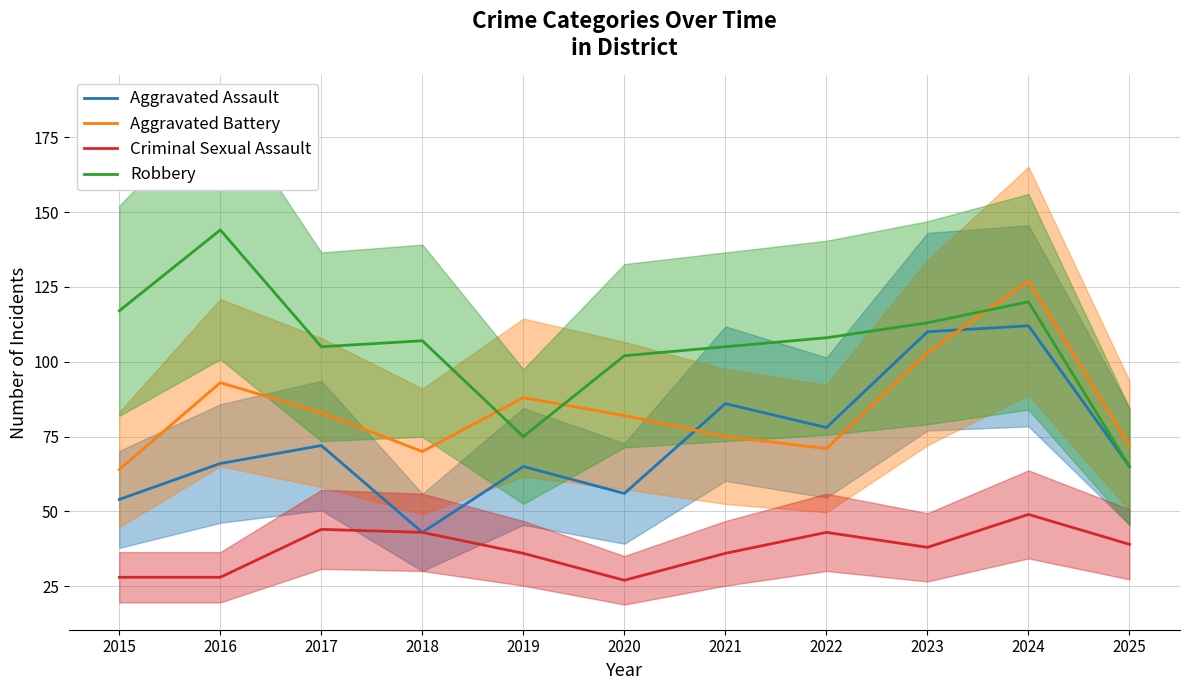

What is the sum of the Robbery values at 2023 and 2020?

215